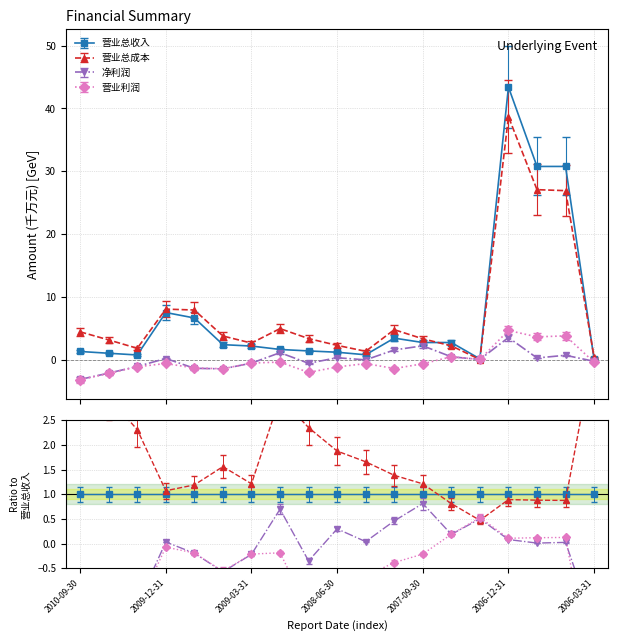

What is the average value of the 营业利润 series?

-0.2